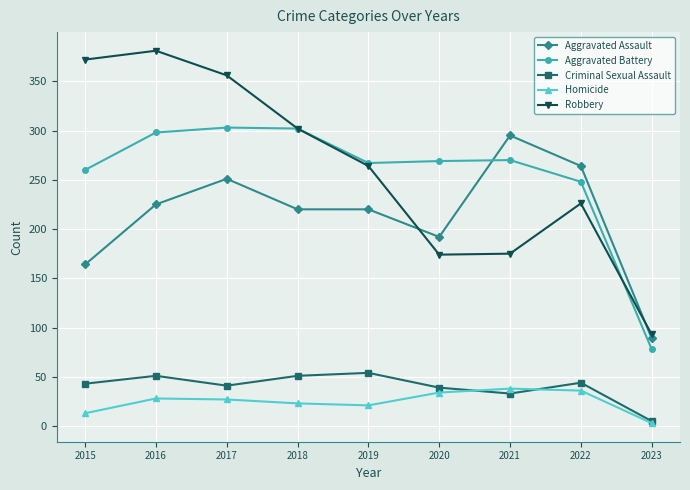

Which series has the widest spread of values?

Robbery